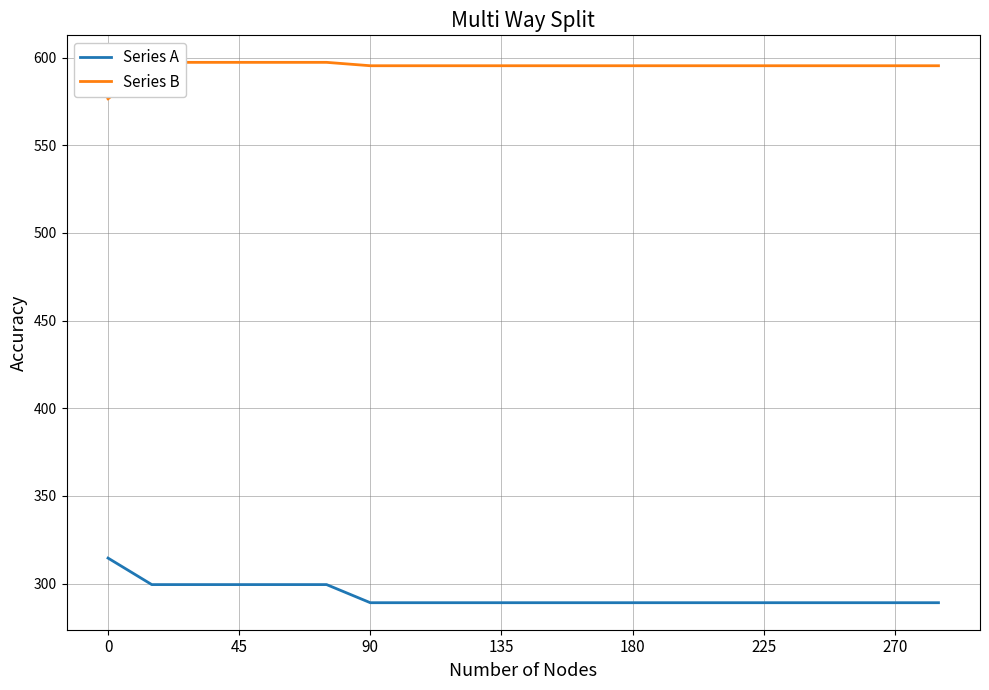

Rank the series by their maximum value, from highest to lowest.

Series B, Series A